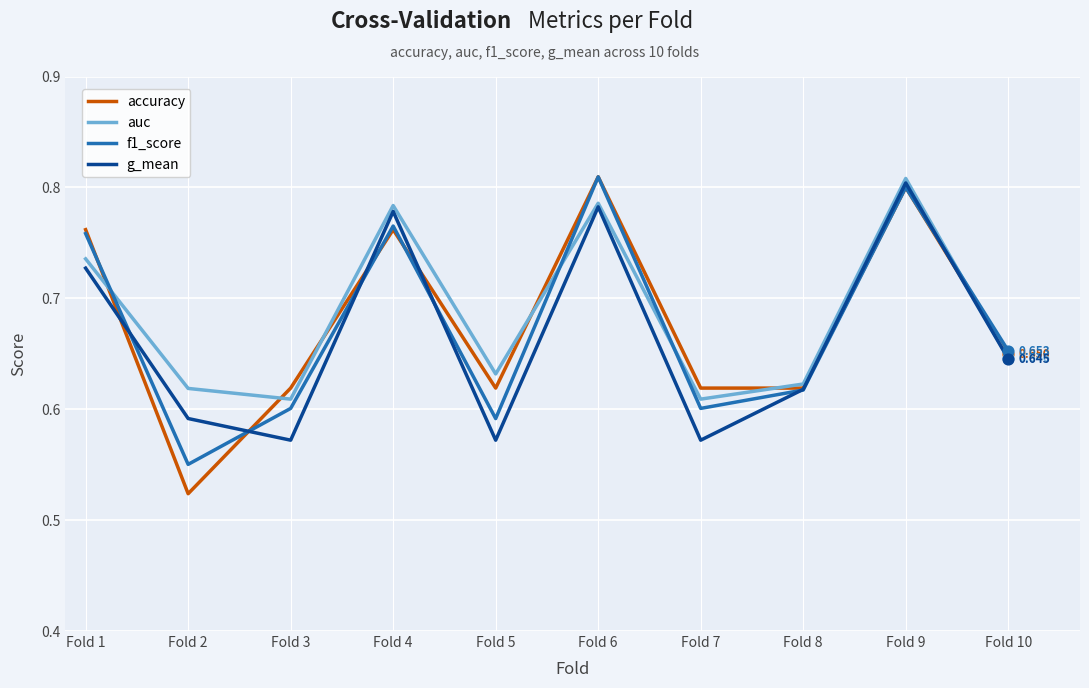

Which series changed the most between Fold 4 and Fold 8?

auc